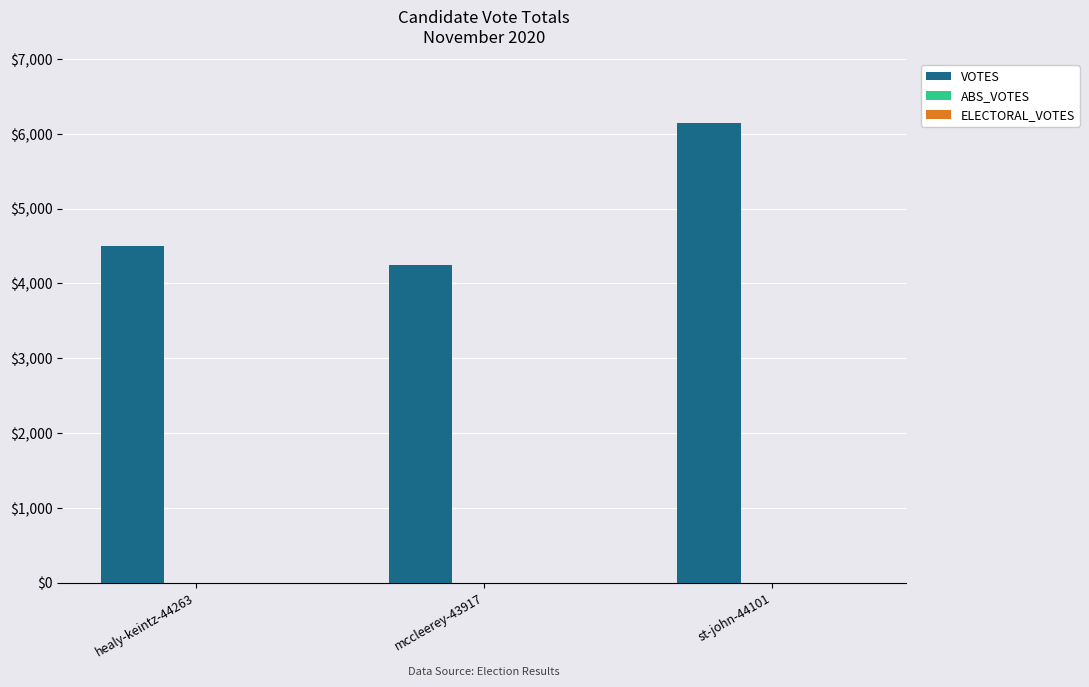

Where is the data nearest to the value 5199?

healy-keintz-44263